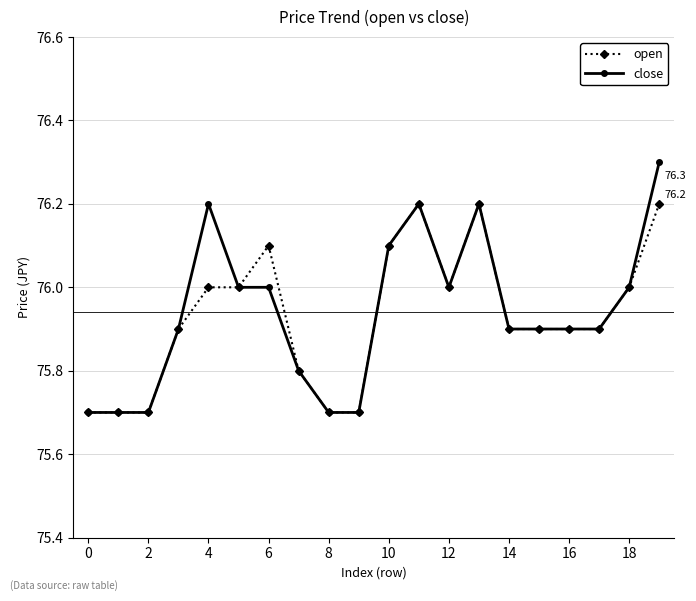

What is the value of the close point at the 2nd from the left?

75.7